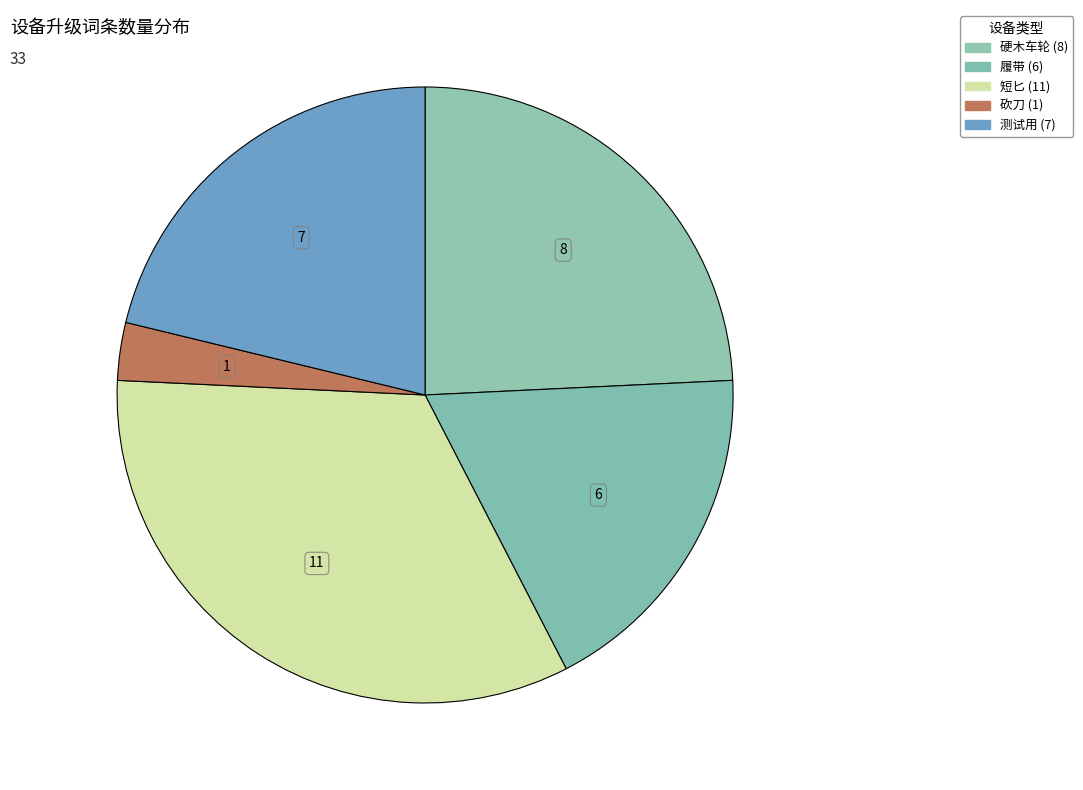

Count the number of slices in the pie.

5